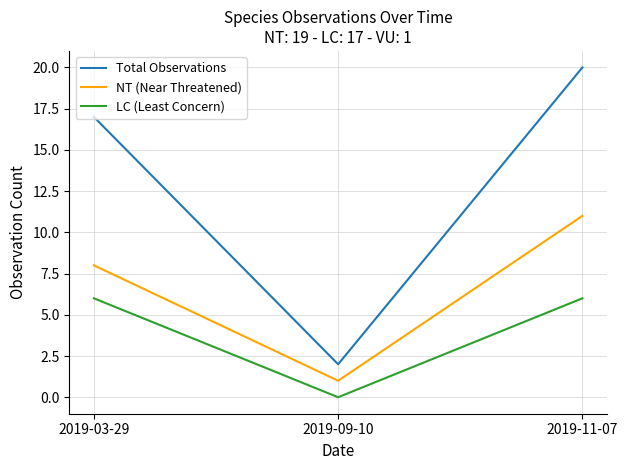

Reading left to right, what are all the values shown in this chart?

Total Observations: 17	2	20
NT (Near Threatened): 8	1	11
LC (Least Concern): 6	0	6